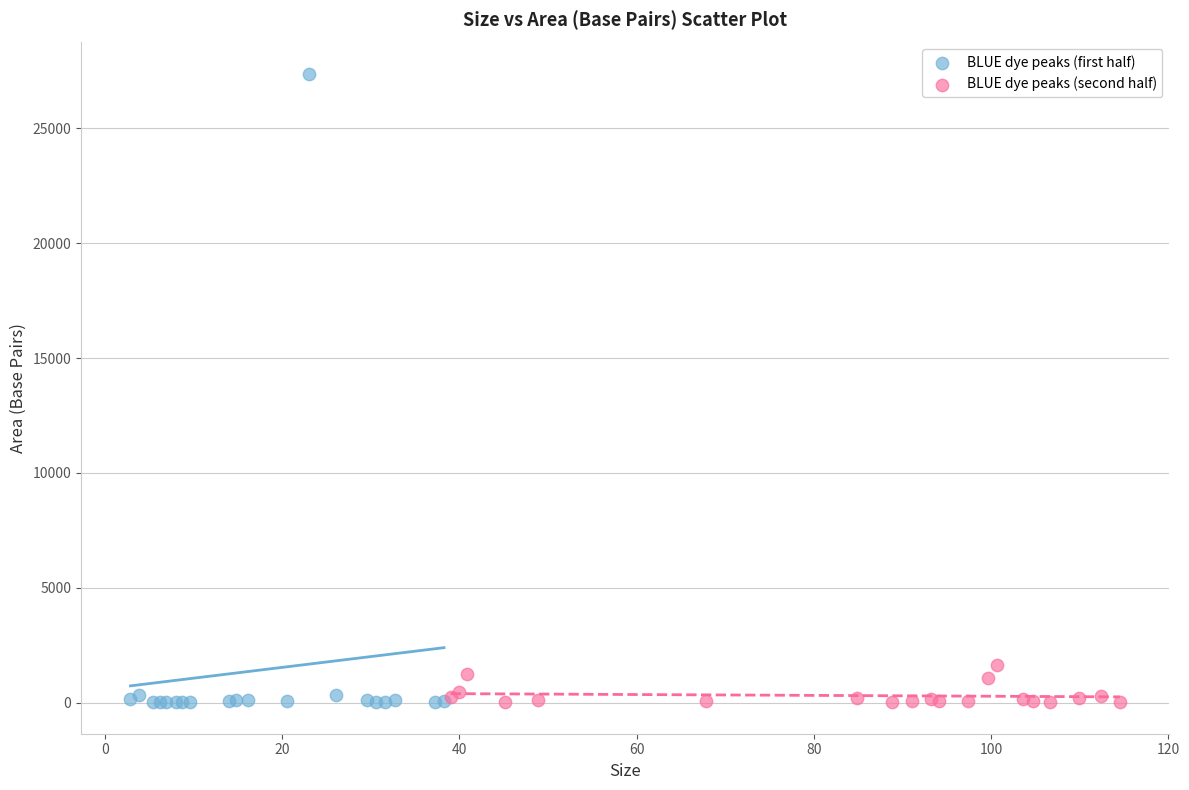

Which series has the largest Y range (max minus min)?

BLUE dye peaks (first half)